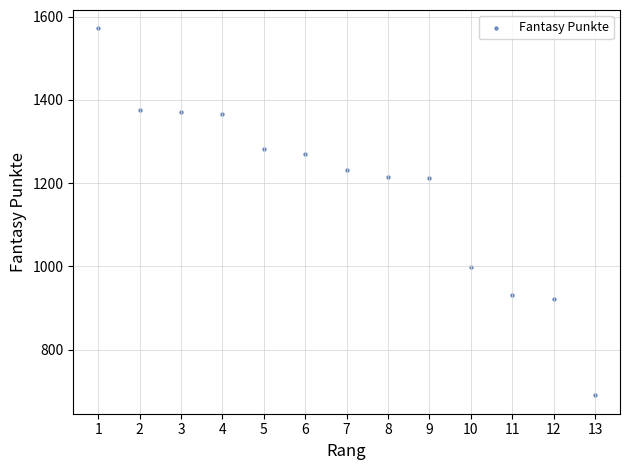

What is the range of X values (max minus min)?

12